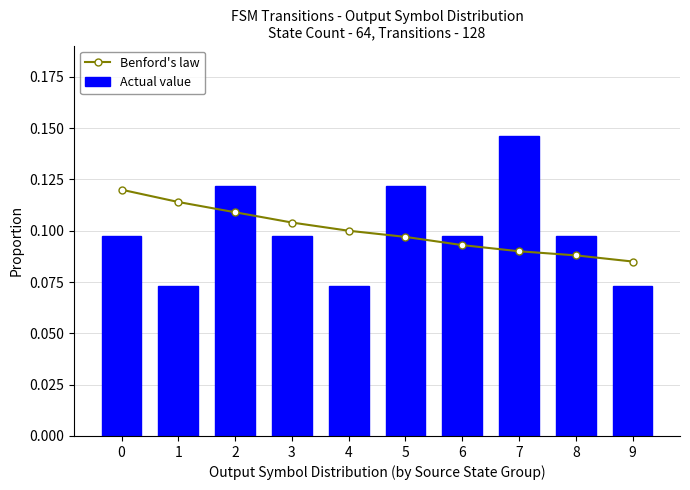

List the labels in order of Actual value value, largest first.

7, 2, 5, 0, 3, 6, 8, 1, 4, 9